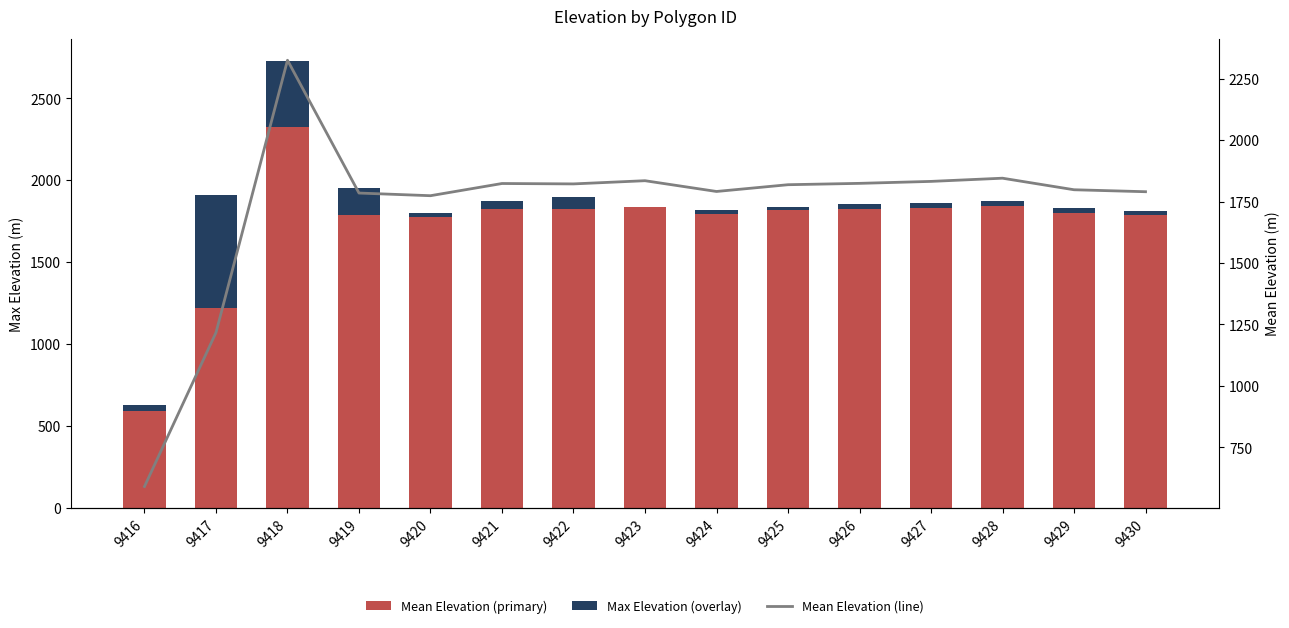

How many values in the Mean Elevation (line) series exceed 1818?

8